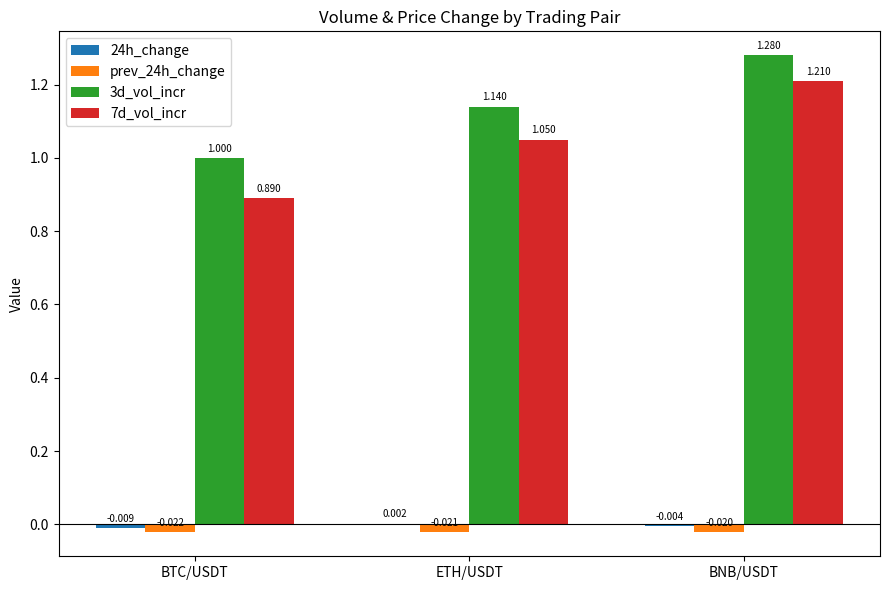

Which label corresponds to the largest value in the chart?

BNB/USDT